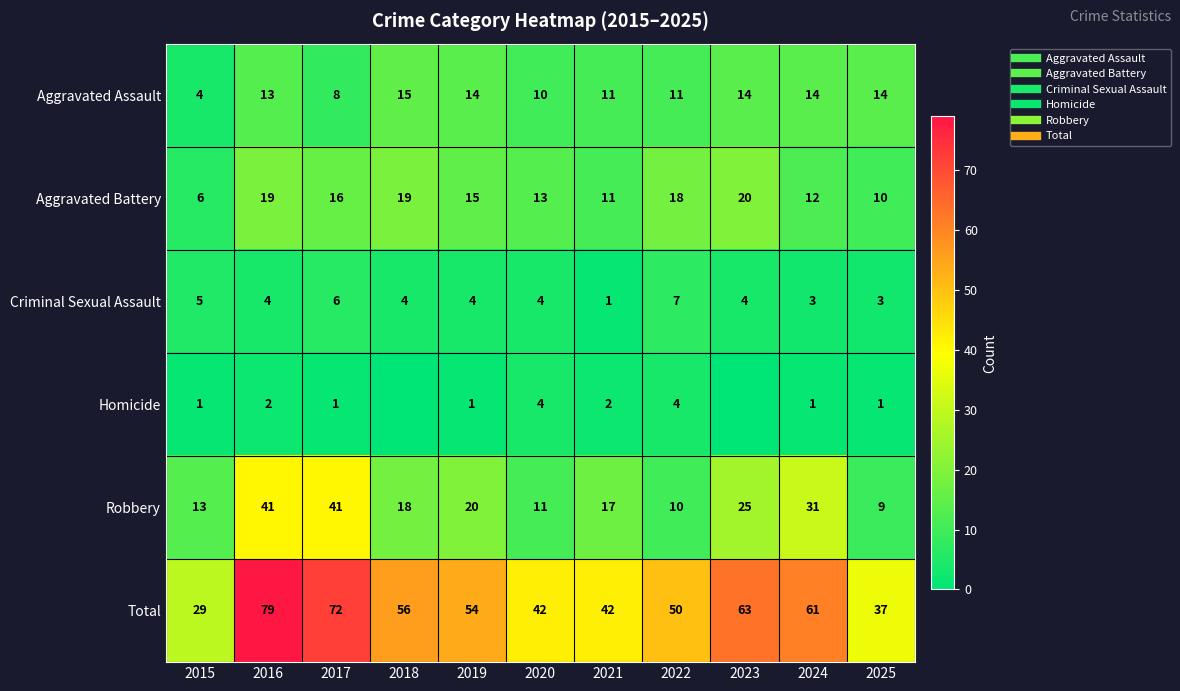

What is the highest value of the Total series?

79